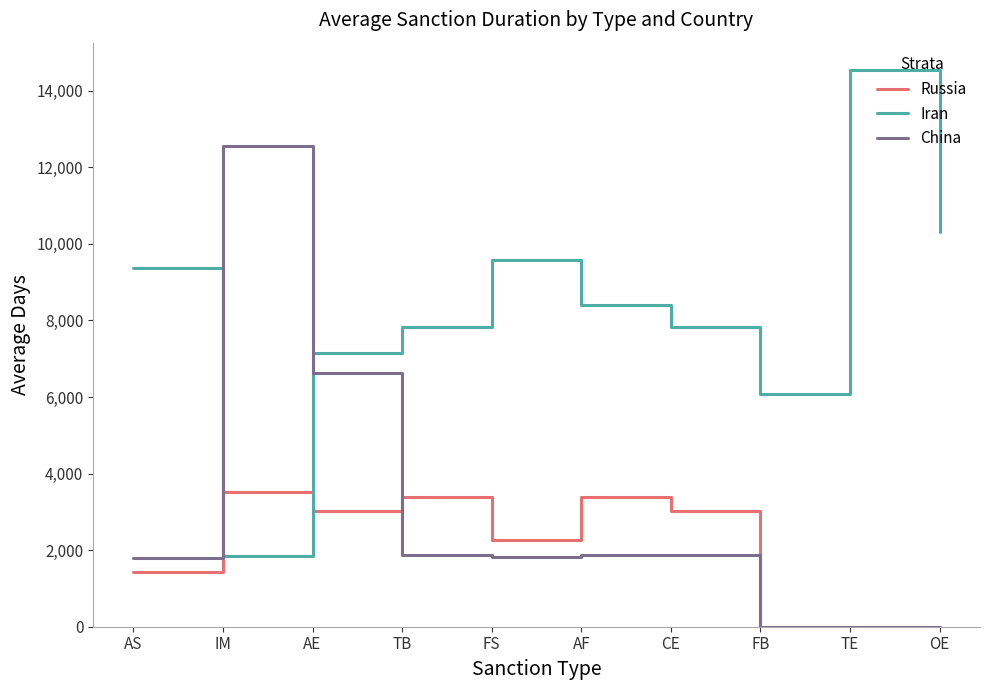

How many distinct data groups are displayed?

3